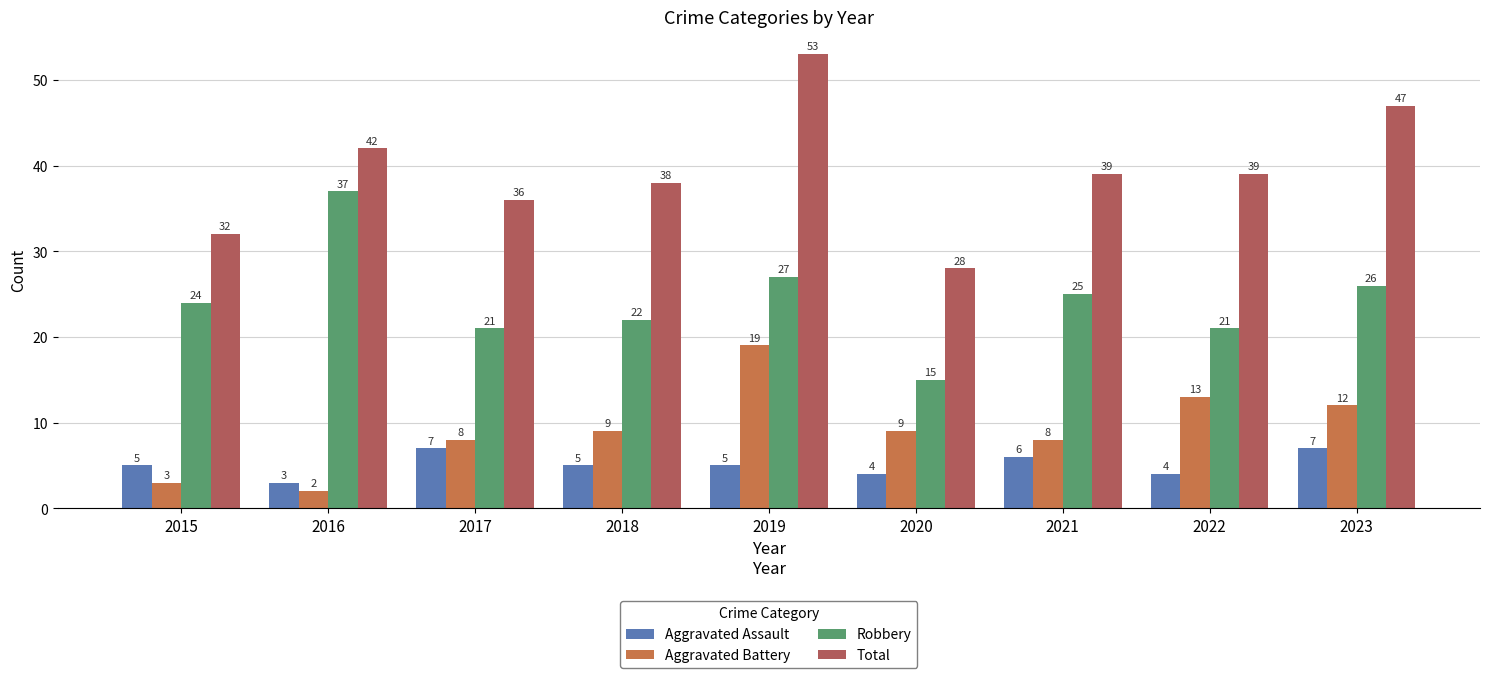

Where does the Robbery series first go above 24?

2016